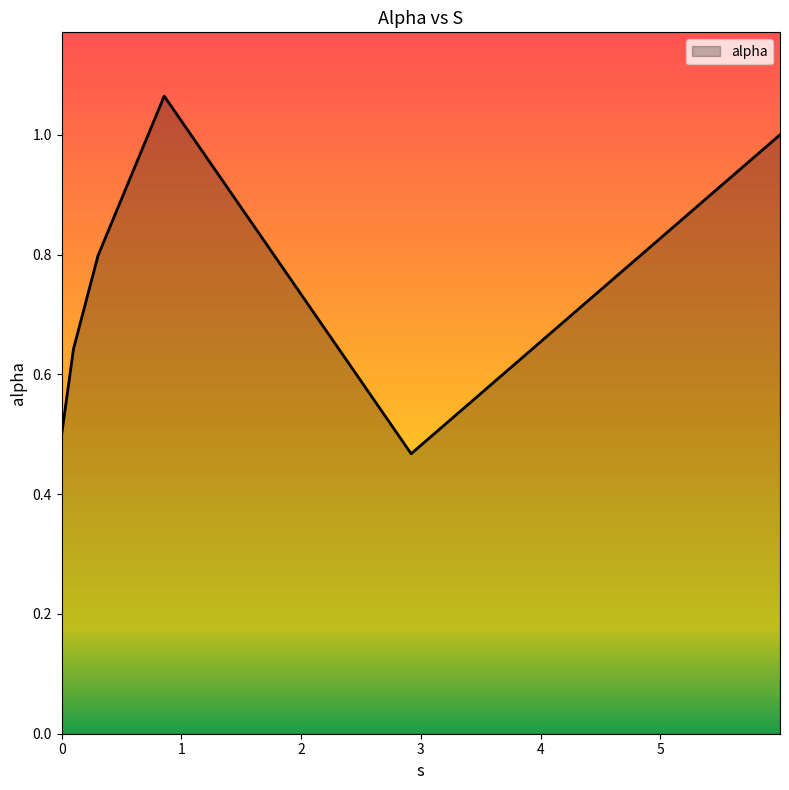

How many interior local valleys (lower than both neighbors) does the data have?

1